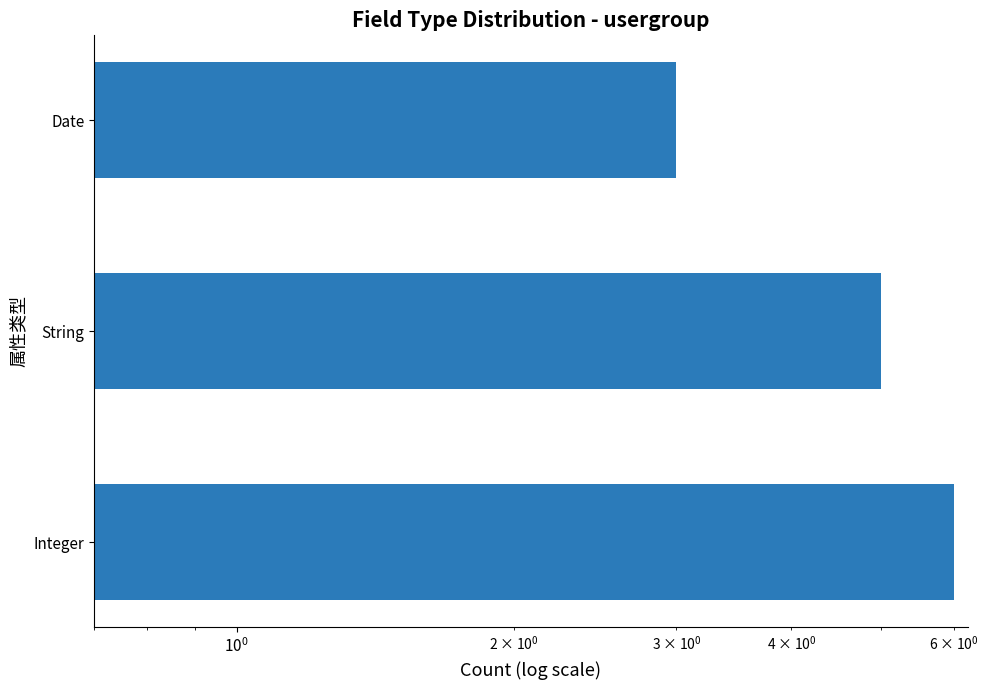

Reading right to left, transcribe all the data shown in this chart.

3	5	6